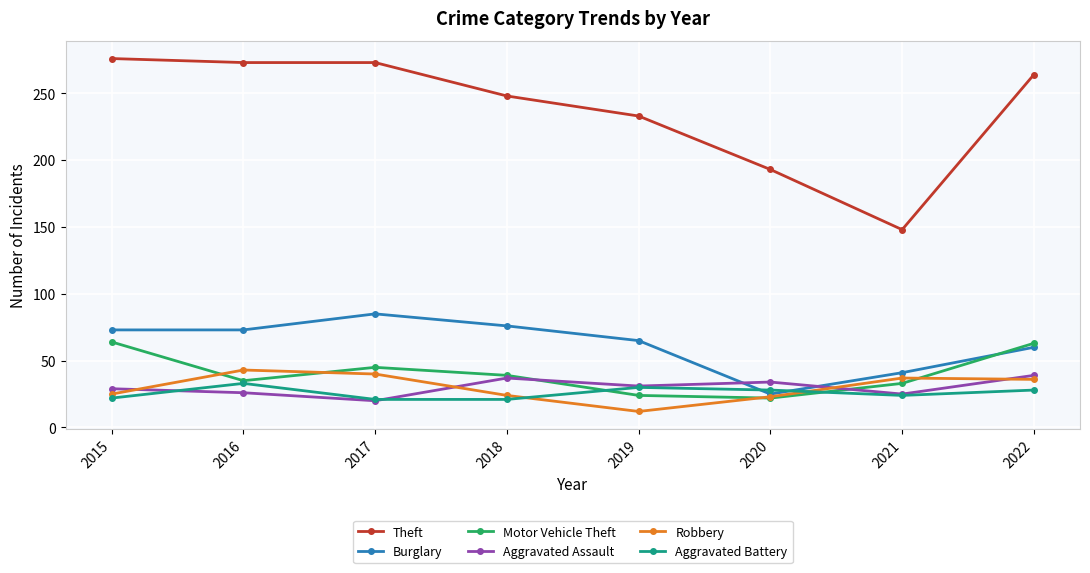

Which category has the highest value across all series?

2015